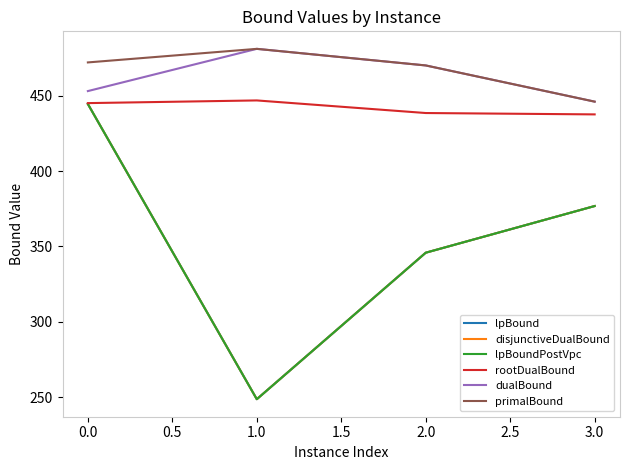

What is the minimum value shown in the chart?

248.7